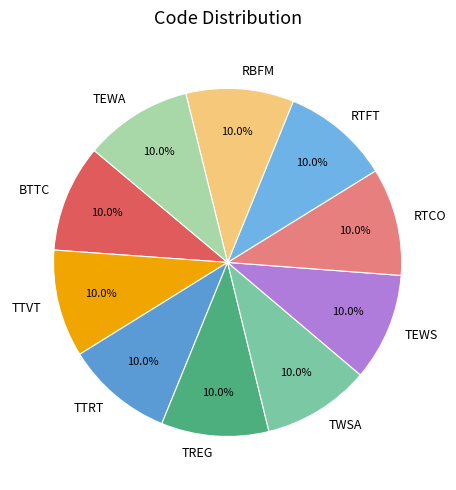

To the nearest percent, what portion does BTTC represent?

10%